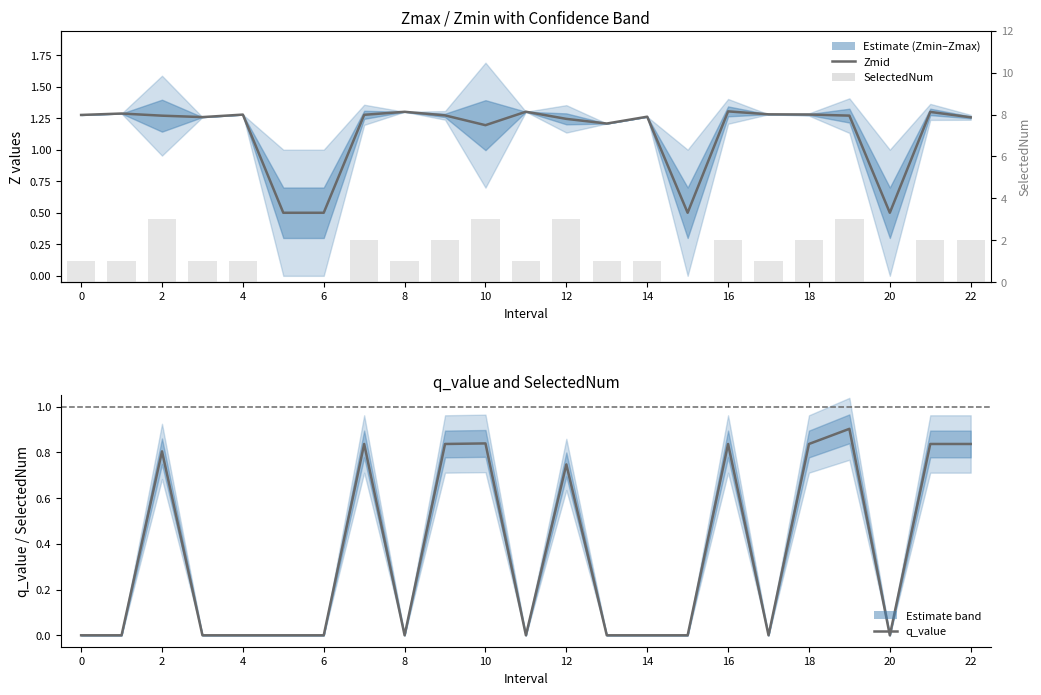

How many data points does each series have?

23